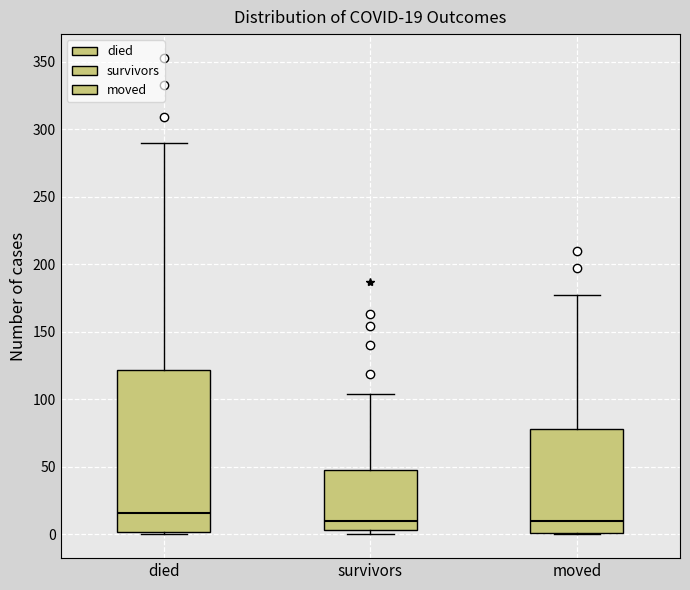

Which box has the highest median line?

died